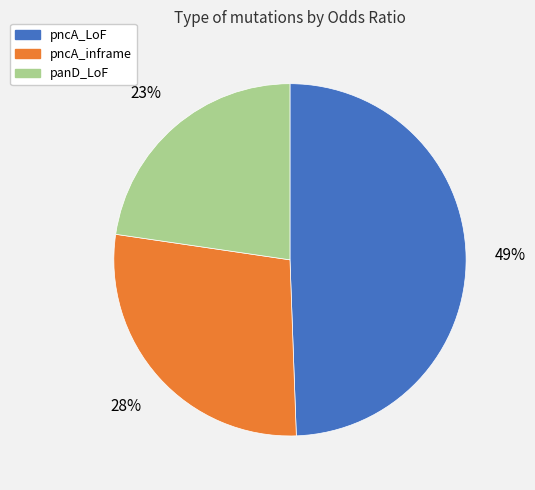

To the nearest percent, what is the average slice percentage?

33%